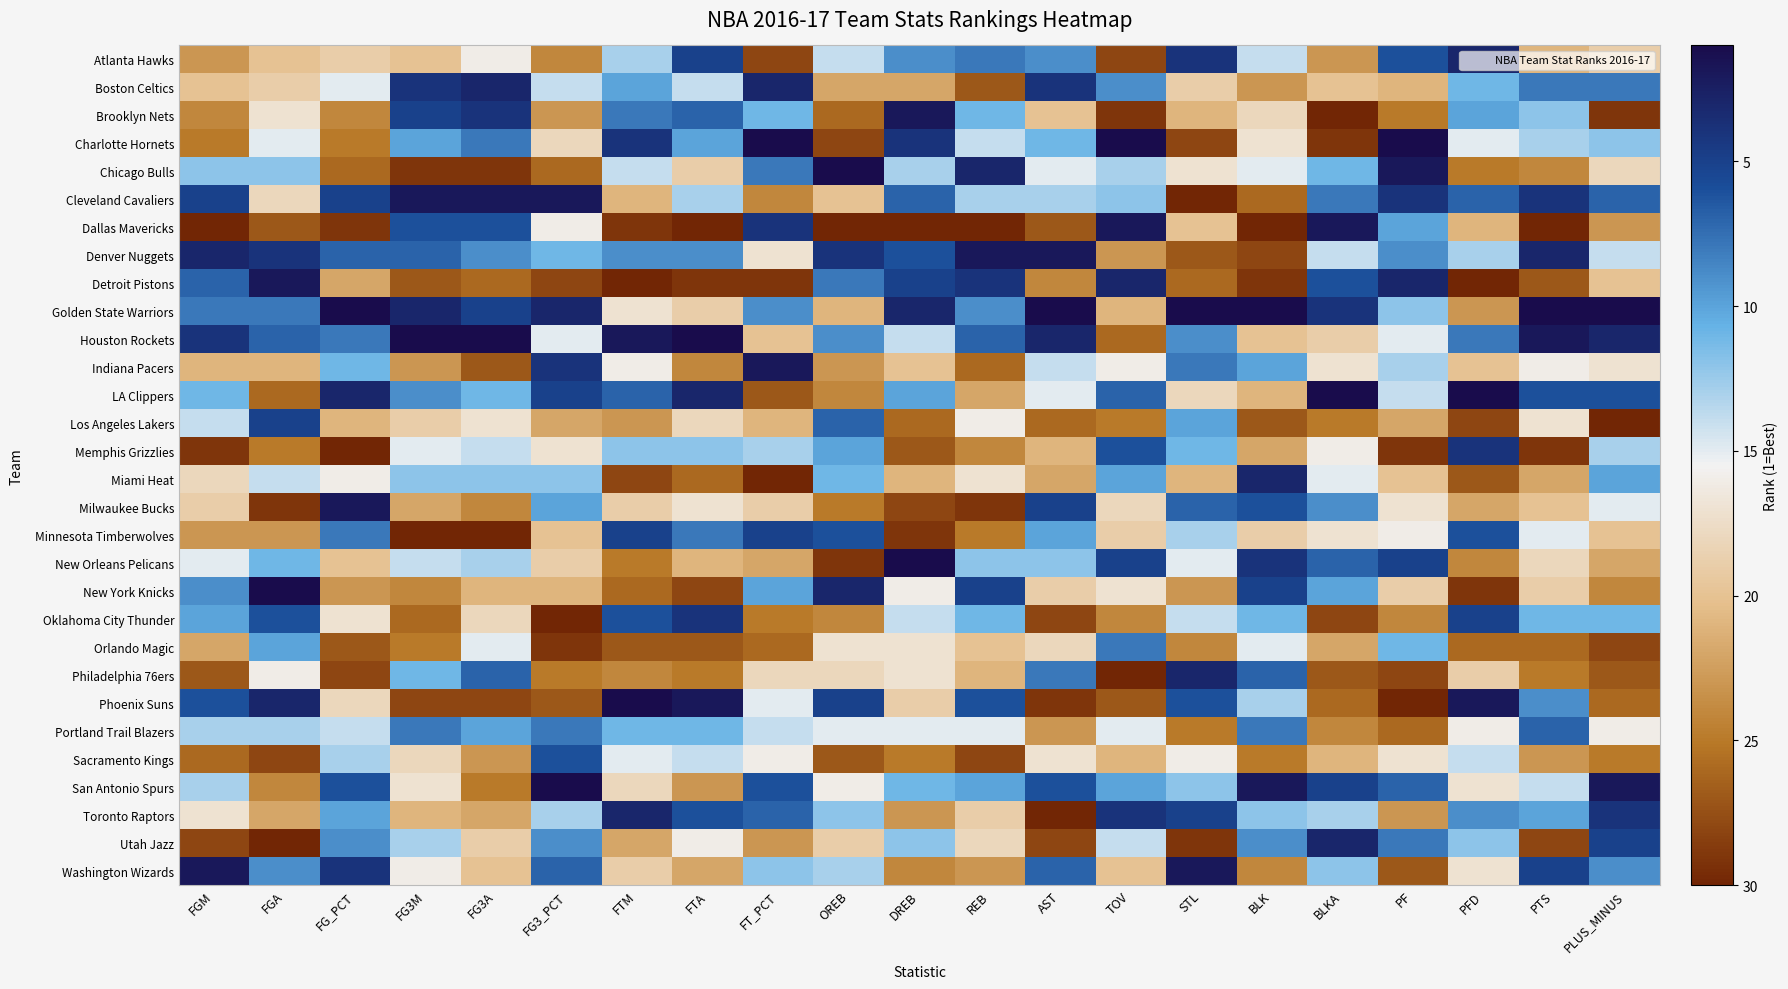

Reading left to right, transcribe all the data shown in this chart.

Atlanta Hawks: FGM=23	FGA=20	FG_PCT=19	FG3M=20	FG3A=16	FG3_PCT=24	FTM=13	FTA=5	FT_PCT=28	OREB=14	DREB=9	REB=8	AST=9	TOV=28	STL=4	BLK=14	BLKA=23	PF=6	PFD=3	PTS=21	PLUS_MINUS=19
Boston Celtics: FGM=20	FGA=19	FG_PCT=15	FG3M=4	FG3A=3	FG3_PCT=14	FTM=10	FTA=14	FT_PCT=3	OREB=22	DREB=22	REB=27	AST=4	TOV=9	STL=19	BLK=23	BLKA=20	PF=21	PFD=11	PTS=8	PLUS_MINUS=8
Brooklyn Nets: FGM=24	FGA=17	FG_PCT=24	FG3M=5	FG3A=4	FG3_PCT=23	FTM=8	FTA=7	FT_PCT=11	OREB=26	DREB=2	REB=11	AST=20	TOV=29	STL=21	BLK=18	BLKA=30	PF=25	PFD=10	PTS=12	PLUS_MINUS=29
Charlotte Hornets: FGM=25	FGA=15	FG_PCT=25	FG3M=10	FG3A=8	FG3_PCT=18	FTM=4	FTA=10	FT_PCT=1	OREB=28	DREB=4	REB=14	AST=11	TOV=1	STL=28	BLK=17	BLKA=29	PF=1	PFD=15	PTS=13	PLUS_MINUS=12
Chicago Bulls: FGM=12	FGA=12	FG_PCT=26	FG3M=29	FG3A=29	FG3_PCT=26	FTM=14	FTA=19	FT_PCT=8	OREB=1	DREB=13	REB=3	AST=15	TOV=13	STL=17	BLK=15	BLKA=11	PF=2	PFD=25	PTS=24	PLUS_MINUS=18
Cleveland Cavaliers: FGM=5	FGA=18	FG_PCT=5	FG3M=2	FG3A=2	FG3_PCT=2	FTM=21	FTA=13	FT_PCT=24	OREB=20	DREB=7	REB=13	AST=13	TOV=12	STL=30	BLK=26	BLKA=8	PF=4	PFD=7	PTS=4	PLUS_MINUS=7
Dallas Mavericks: FGM=30	FGA=27	FG_PCT=29	FG3M=6	FG3A=6	FG3_PCT=16	FTM=29	FTA=30	FT_PCT=4	OREB=30	DREB=30	REB=30	AST=27	TOV=2	STL=20	BLK=30	BLKA=2	PF=10	PFD=21	PTS=30	PLUS_MINUS=23
Denver Nuggets: FGM=3	FGA=4	FG_PCT=7	FG3M=7	FG3A=9	FG3_PCT=11	FTM=9	FTA=9	FT_PCT=17	OREB=4	DREB=6	REB=2	AST=2	TOV=23	STL=27	BLK=28	BLKA=14	PF=9	PFD=13	PTS=3	PLUS_MINUS=14
Detroit Pistons: FGM=7	FGA=2	FG_PCT=22	FG3M=27	FG3A=26	FG3_PCT=28	FTM=30	FTA=29	FT_PCT=29	OREB=8	DREB=5	REB=4	AST=24	TOV=3	STL=26	BLK=29	BLKA=6	PF=3	PFD=30	PTS=27	PLUS_MINUS=20
Golden State Warriors: FGM=8	FGA=8	FG_PCT=1	FG3M=3	FG3A=5	FG3_PCT=3	FTM=17	FTA=19	FT_PCT=9	OREB=21	DREB=3	REB=9	AST=1	TOV=21	STL=1	BLK=1	BLKA=4	PF=12	PFD=23	PTS=1	PLUS_MINUS=1
Houston Rockets: FGM=4	FGA=7	FG_PCT=8	FG3M=1	FG3A=1	FG3_PCT=15	FTM=2	FTA=1	FT_PCT=20	OREB=9	DREB=14	REB=7	AST=3	TOV=26	STL=9	BLK=20	BLKA=19	PF=15	PFD=8	PTS=2	PLUS_MINUS=3
Indiana Pacers: FGM=21	FGA=21	FG_PCT=11	FG3M=23	FG3A=27	FG3_PCT=4	FTM=16	FTA=24	FT_PCT=2	OREB=23	DREB=20	REB=26	AST=14	TOV=16	STL=8	BLK=10	BLKA=17	PF=13	PFD=20	PTS=16	PLUS_MINUS=17
LA Clippers: FGM=11	FGA=26	FG_PCT=3	FG3M=9	FG3A=11	FG3_PCT=5	FTM=7	FTA=3	FT_PCT=27	OREB=24	DREB=10	REB=22	AST=15	TOV=7	STL=18	BLK=21	BLKA=1	PF=14	PFD=1	PTS=6	PLUS_MINUS=6
Los Angeles Lakers: FGM=14	FGA=5	FG_PCT=21	FG3M=19	FG3A=17	FG3_PCT=22	FTM=23	FTA=18	FT_PCT=21	OREB=7	DREB=26	REB=16	AST=26	TOV=25	STL=10	BLK=27	BLKA=25	PF=22	PFD=28	PTS=17	PLUS_MINUS=30
Memphis Grizzlies: FGM=29	FGA=25	FG_PCT=30	FG3M=15	FG3A=14	FG3_PCT=17	FTM=12	FTA=12	FT_PCT=13	OREB=10	DREB=27	REB=24	AST=21	TOV=6	STL=11	BLK=22	BLKA=16	PF=29	PFD=4	PTS=29	PLUS_MINUS=13
Miami Heat: FGM=18	FGA=14	FG_PCT=16	FG3M=12	FG3A=12	FG3_PCT=12	FTM=28	FTA=26	FT_PCT=30	OREB=11	DREB=21	REB=17	AST=22	TOV=10	STL=21	BLK=3	BLKA=15	PF=20	PFD=27	PTS=22	PLUS_MINUS=10
Milwaukee Bucks: FGM=19	FGA=29	FG_PCT=2	FG3M=22	FG3A=24	FG3_PCT=10	FTM=19	FTA=17	FT_PCT=19	OREB=25	DREB=28	REB=29	AST=5	TOV=18	STL=7	BLK=6	BLKA=9	PF=17	PFD=22	PTS=20	PLUS_MINUS=15
Minnesota Timberwolves: FGM=23	FGA=23	FG_PCT=8	FG3M=30	FG3A=30	FG3_PCT=20	FTM=5	FTA=8	FT_PCT=5	OREB=6	DREB=29	REB=25	AST=10	TOV=19	STL=13	BLK=19	BLKA=17	PF=16	PFD=6	PTS=15	PLUS_MINUS=20
New Orleans Pelicans: FGM=15	FGA=11	FG_PCT=20	FG3M=14	FG3A=13	FG3_PCT=19	FTM=25	FTA=21	FT_PCT=22	OREB=29	DREB=1	REB=12	AST=12	TOV=5	STL=15	BLK=4	BLKA=7	PF=5	PFD=24	PTS=18	PLUS_MINUS=22
New York Knicks: FGM=9	FGA=1	FG_PCT=23	FG3M=24	FG3A=21	FG3_PCT=21	FTM=26	FTA=28	FT_PCT=10	OREB=3	DREB=16	REB=5	AST=19	TOV=17	STL=23	BLK=5	BLKA=10	PF=19	PFD=29	PTS=19	PLUS_MINUS=24
Oklahoma City Thunder: FGM=10	FGA=6	FG_PCT=17	FG3M=26	FG3A=18	FG3_PCT=30	FTM=6	FTA=4	FT_PCT=25	OREB=24	DREB=14	REB=11	AST=28	TOV=24	STL=14	BLK=11	BLKA=28	PF=24	PFD=5	PTS=11	PLUS_MINUS=11
Orlando Magic: FGM=22	FGA=10	FG_PCT=27	FG3M=25	FG3A=15	FG3_PCT=29	FTM=27	FTA=27	FT_PCT=26	OREB=17	DREB=17	REB=20	AST=18	TOV=8	STL=24	BLK=15	BLKA=22	PF=11	PFD=26	PTS=26	PLUS_MINUS=28
Philadelphia 76ers: FGM=27	FGA=16	FG_PCT=28	FG3M=11	FG3A=7	FG3_PCT=25	FTM=24	FTA=25	FT_PCT=18	OREB=18	DREB=17	REB=21	AST=8	TOV=30	STL=3	BLK=7	BLKA=27	PF=28	PFD=19	PTS=25	PLUS_MINUS=27
Phoenix Suns: FGM=6	FGA=3	FG_PCT=18	FG3M=28	FG3A=28	FG3_PCT=27	FTM=1	FTA=2	FT_PCT=15	OREB=5	DREB=19	REB=6	AST=29	TOV=27	STL=6	BLK=13	BLKA=26	PF=30	PFD=2	PTS=9	PLUS_MINUS=26
Portland Trail Blazers: FGM=13	FGA=13	FG_PCT=14	FG3M=8	FG3A=10	FG3_PCT=8	FTM=11	FTA=11	FT_PCT=14	OREB=15	DREB=15	REB=15	AST=23	TOV=15	STL=25	BLK=8	BLKA=24	PF=26	PFD=16	PTS=7	PLUS_MINUS=16
Sacramento Kings: FGM=26	FGA=28	FG_PCT=13	FG3M=18	FG3A=23	FG3_PCT=6	FTM=15	FTA=14	FT_PCT=16	OREB=27	DREB=25	REB=28	AST=17	TOV=21	STL=16	BLK=25	BLKA=21	PF=17	PFD=14	PTS=23	PLUS_MINUS=25
San Antonio Spurs: FGM=13	FGA=24	FG_PCT=6	FG3M=17	FG3A=25	FG3_PCT=1	FTM=18	FTA=23	FT_PCT=6	OREB=16	DREB=11	REB=10	AST=6	TOV=10	STL=12	BLK=2	BLKA=5	PF=7	PFD=17	PTS=14	PLUS_MINUS=2
Toronto Raptors: FGM=17	FGA=22	FG_PCT=10	FG3M=21	FG3A=22	FG3_PCT=13	FTM=3	FTA=6	FT_PCT=7	OREB=12	DREB=23	REB=19	AST=30	TOV=4	STL=5	BLK=12	BLKA=13	PF=23	PFD=9	PTS=10	PLUS_MINUS=4
Utah Jazz: FGM=28	FGA=30	FG_PCT=9	FG3M=13	FG3A=19	FG3_PCT=9	FTM=22	FTA=16	FT_PCT=23	OREB=19	DREB=12	REB=18	AST=28	TOV=14	STL=29	BLK=9	BLKA=3	PF=8	PFD=12	PTS=28	PLUS_MINUS=5
Washington Wizards: FGM=2	FGA=9	FG_PCT=4	FG3M=16	FG3A=20	FG3_PCT=7	FTM=19	FTA=22	FT_PCT=12	OREB=13	DREB=24	REB=23	AST=7	TOV=20	STL=2	BLK=24	BLKA=12	PF=27	PFD=17	PTS=5	PLUS_MINUS=9